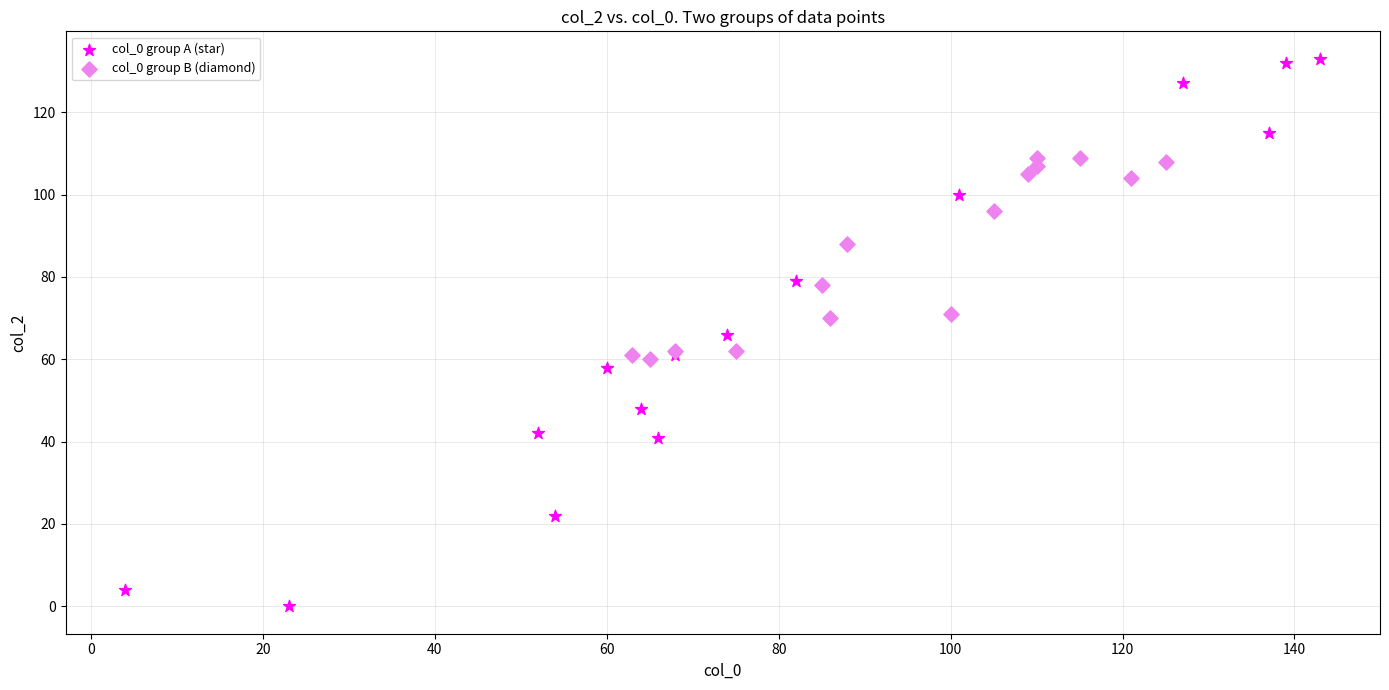

Which series contains the lowest Y value?

col_0 group A (star)